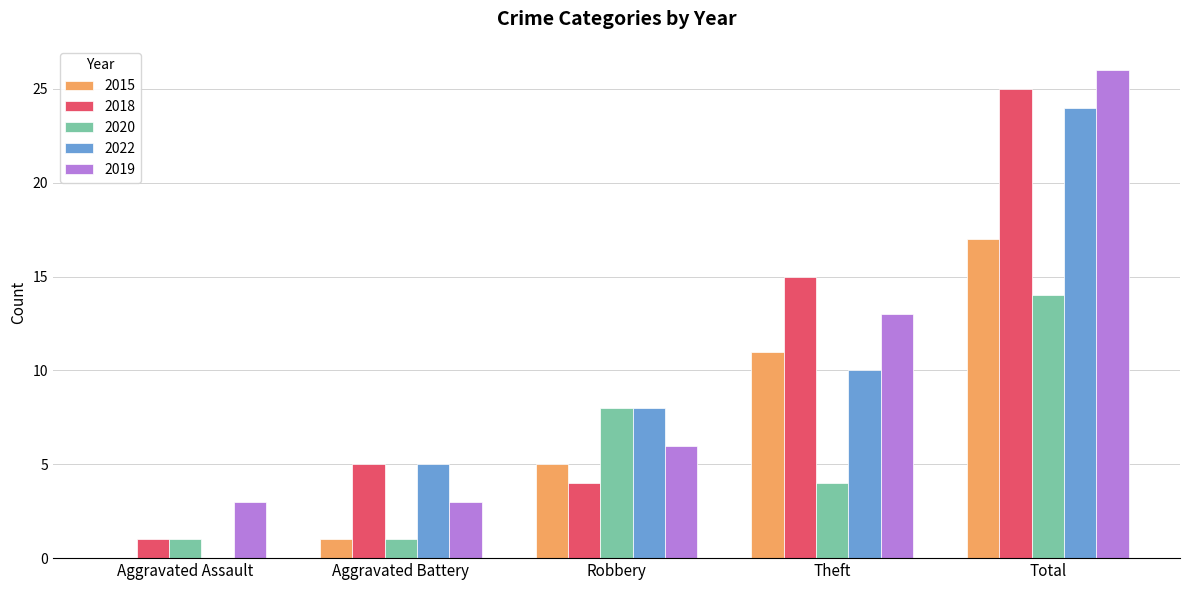

What is the spread (max minus min) of values at Aggravated Battery?

4